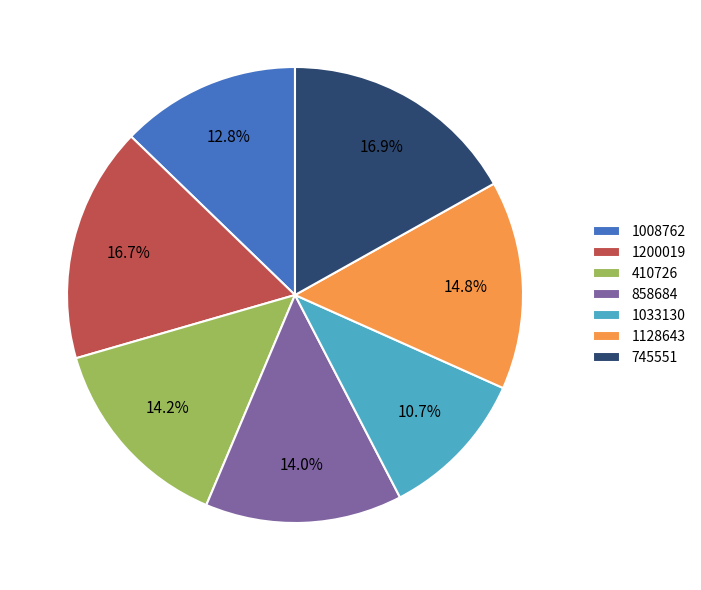

True or false: 1128643 accounts for 3% of the total.

False